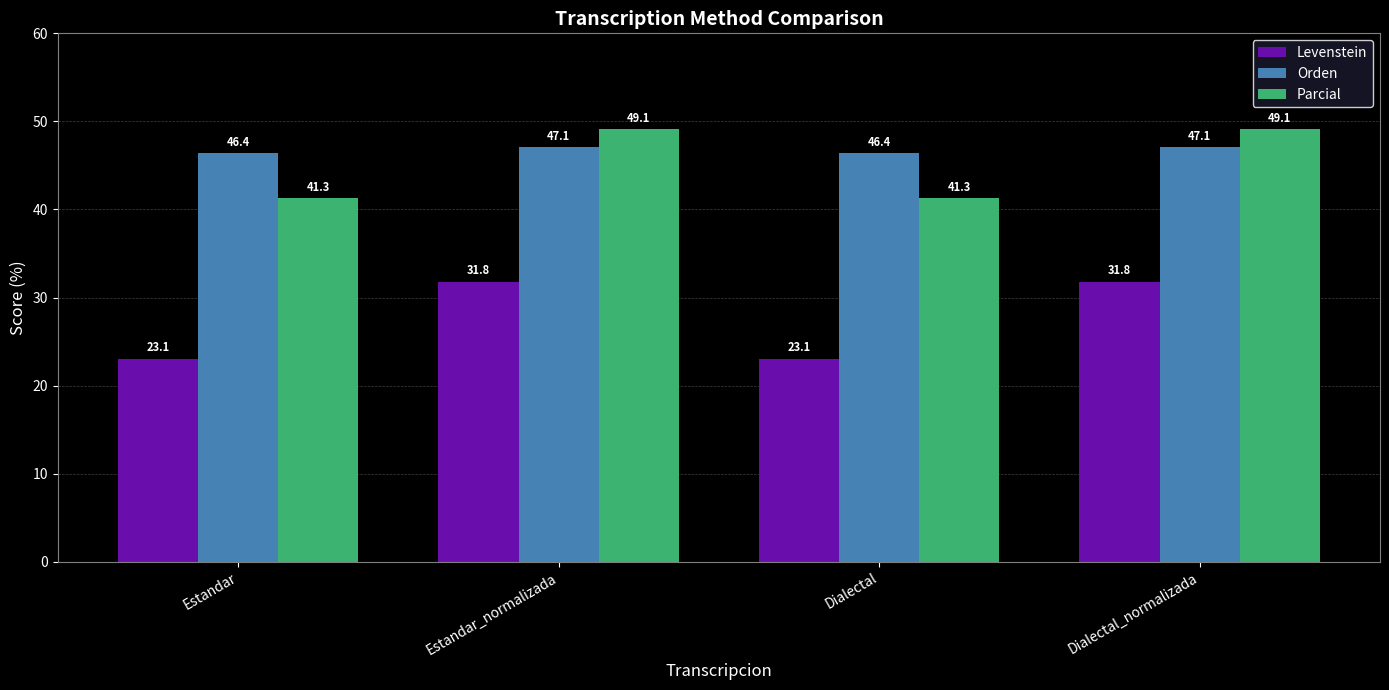

Between Estandar and Dialectal_normalizada, which series saw the biggest shift?

Levenstein